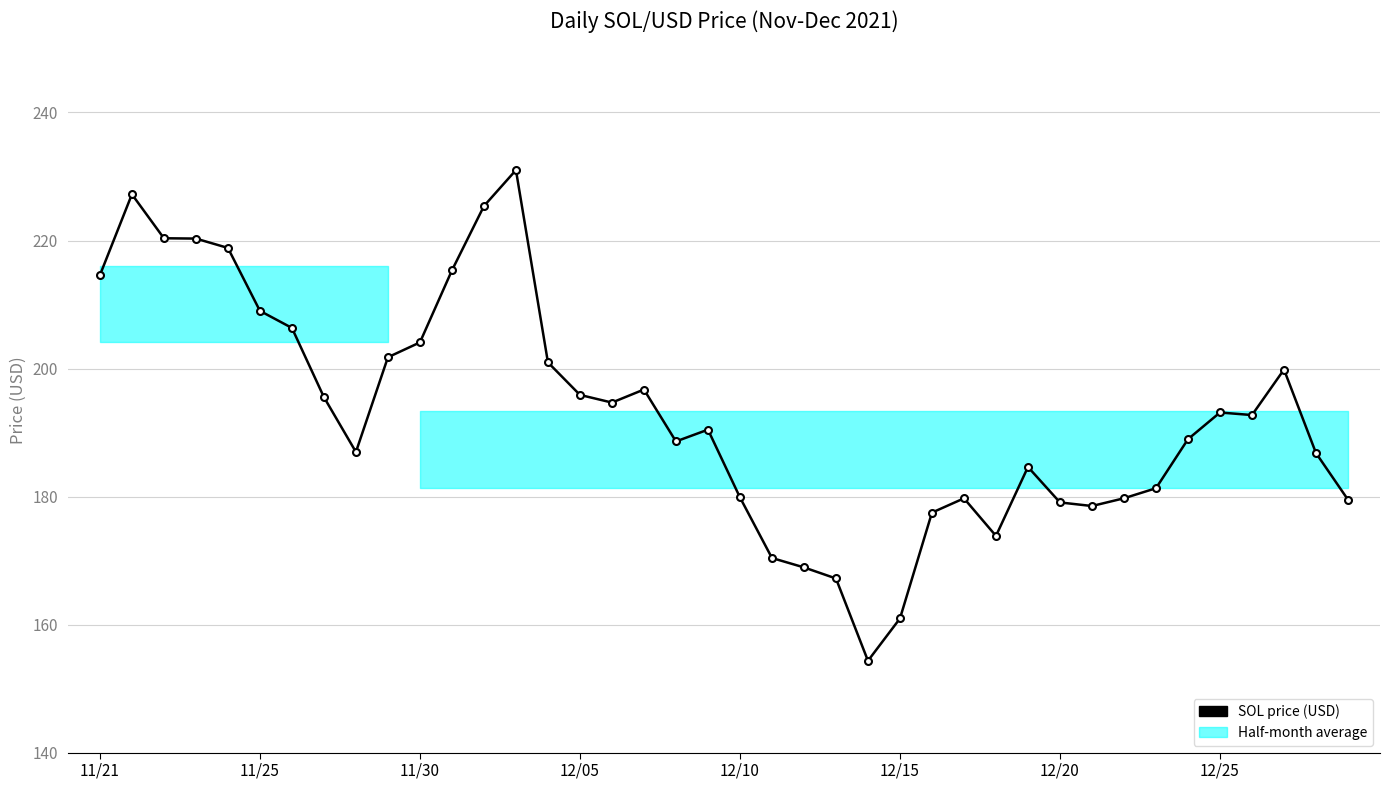

Count the number of data series in this chart.

1